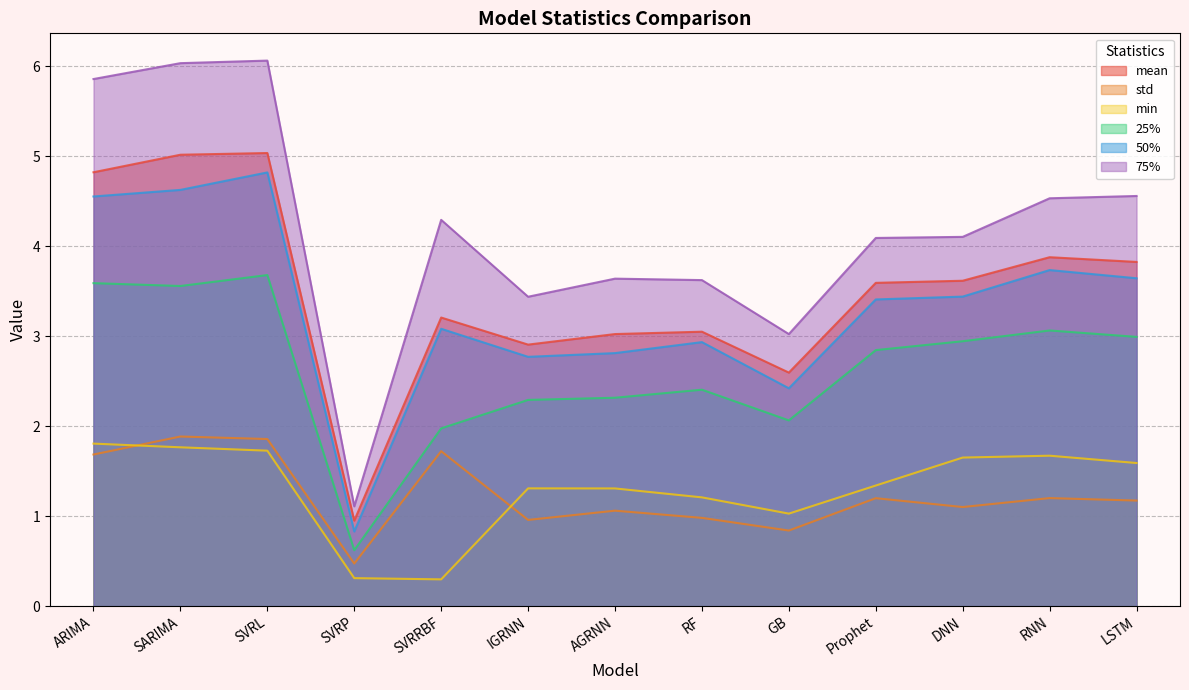

What are all the series names shown in the legend?

mean, std, min, 25%, 50%, 75%